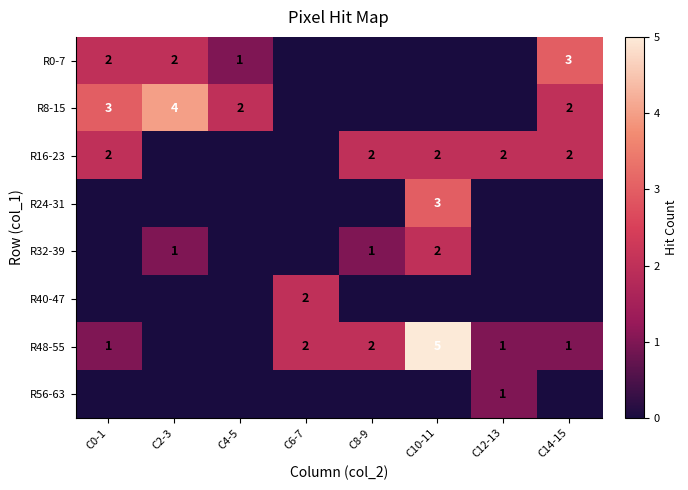

The R8-15 series shows 4 at C2-3. True or false?

True